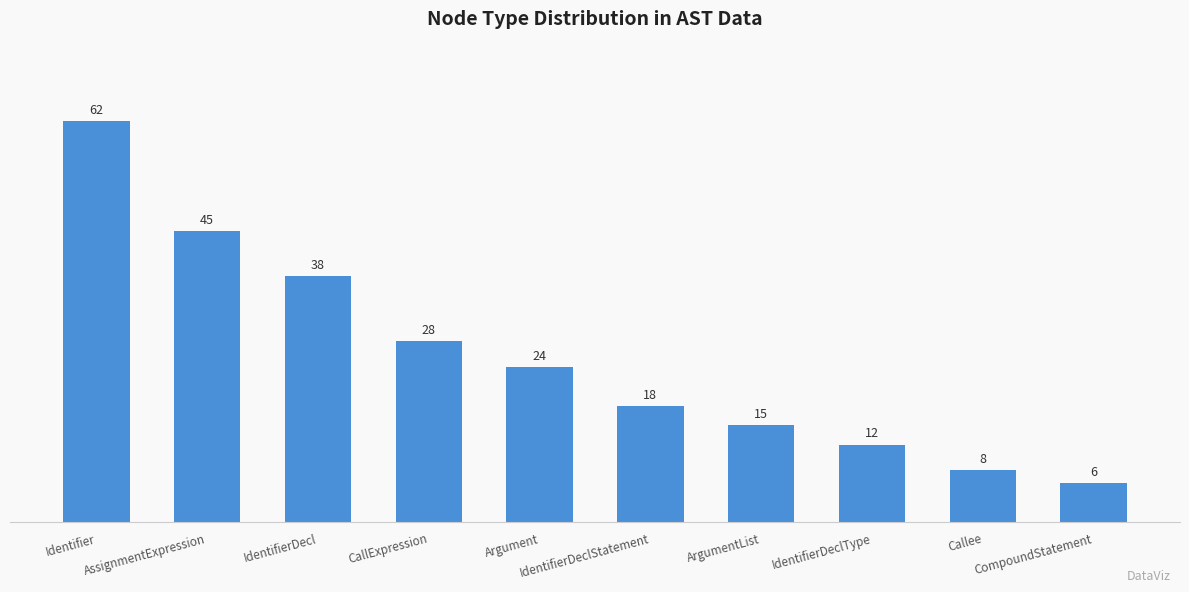

Rank the categories by value from highest to lowest.

Identifier, AssignmentExpression, IdentifierDecl, CallExpression, Argument, IdentifierDeclStatement, ArgumentList, IdentifierDeclType, Callee, CompoundStatement